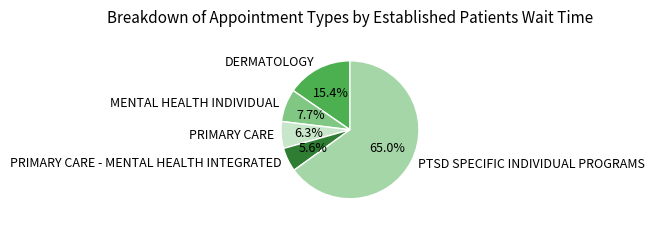

The PTSD SPECIFIC INDIVIDUAL PROGRAMS slice represents 76% of the pie. True or false?

False